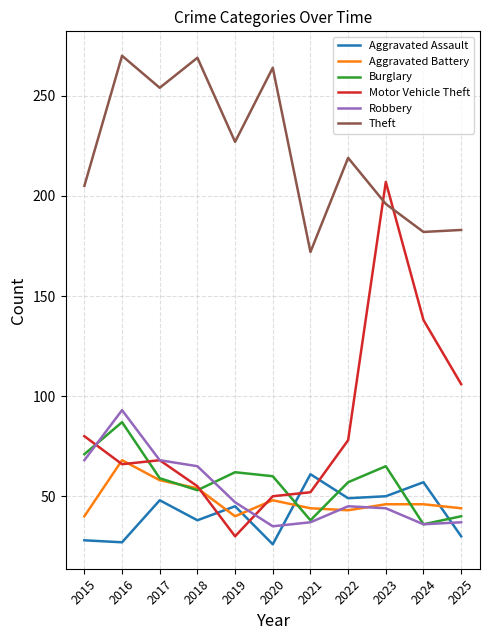

Where does the Burglary series first go above 59?

2015